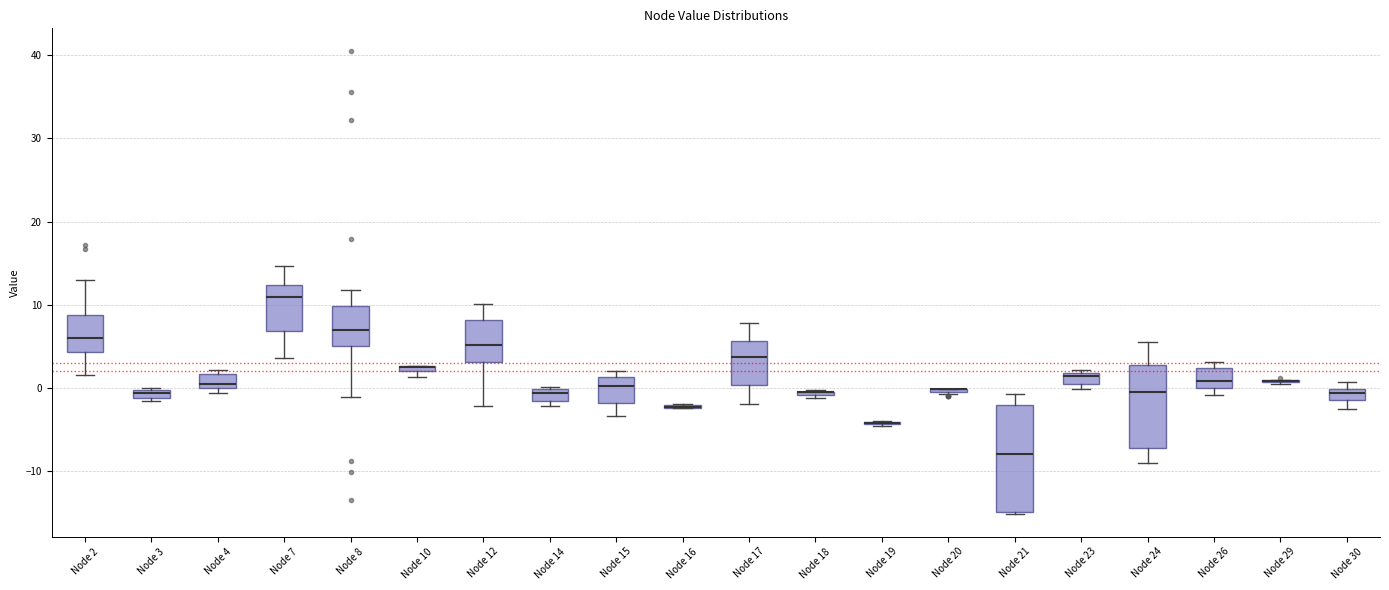

Comparing the boxes themselves (not the whiskers), which one is the tallest?

Node 21